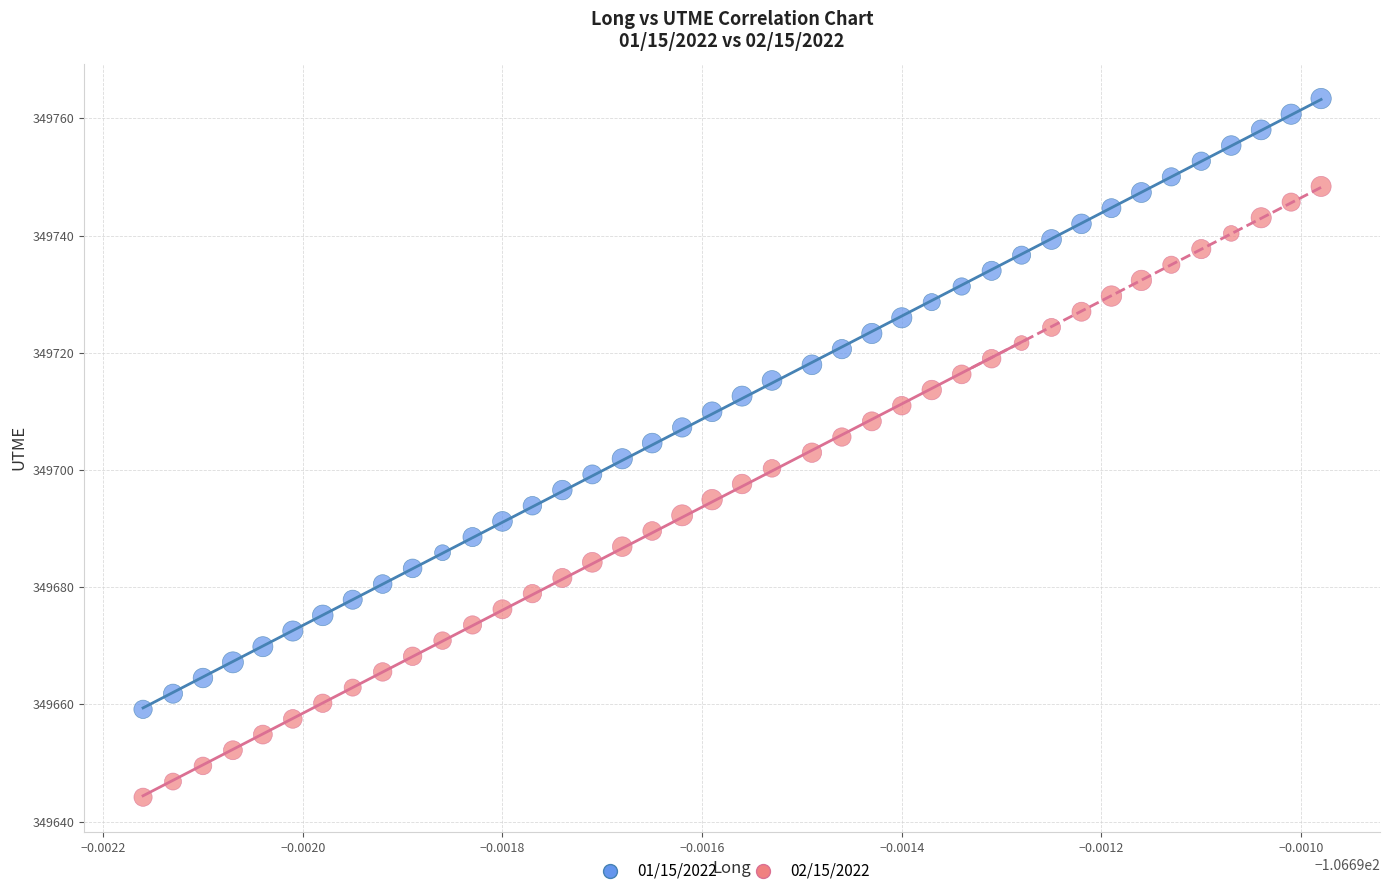

Which series reaches the minimum Y coordinate?

02/15/2022